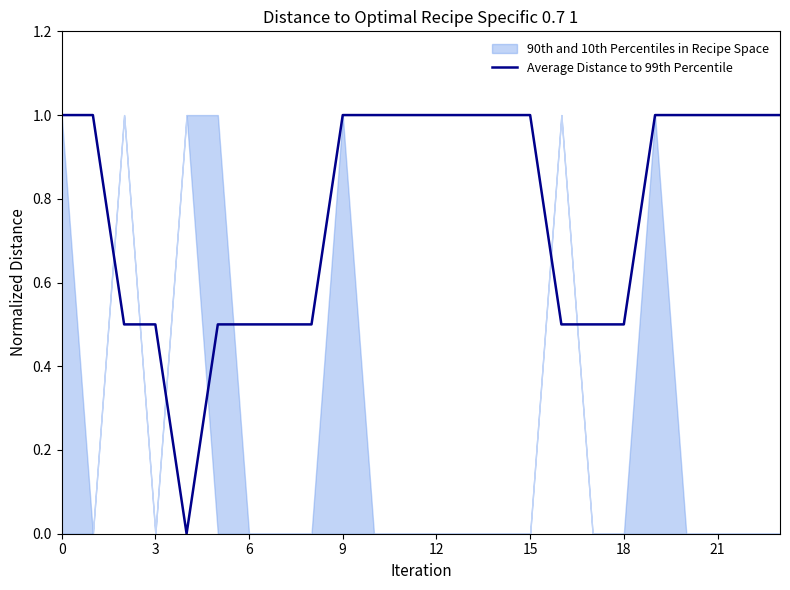

The Average Distance to 99th Percentile series shows 0.2 at 6. True or false?

False